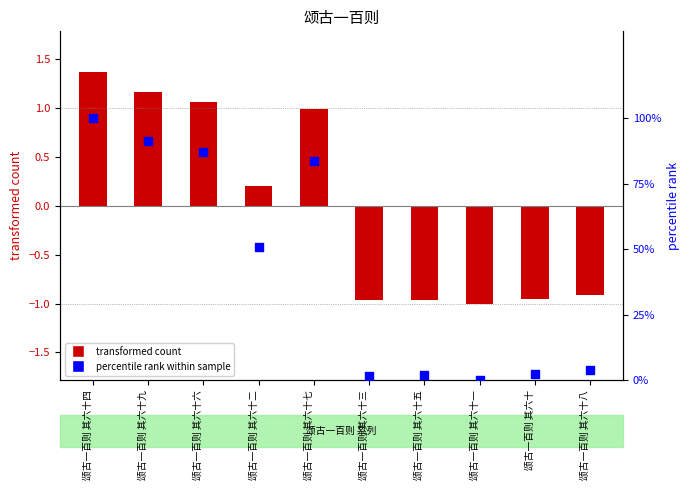

At which category is the sum across all series the highest?

颂古一百则 其六十四